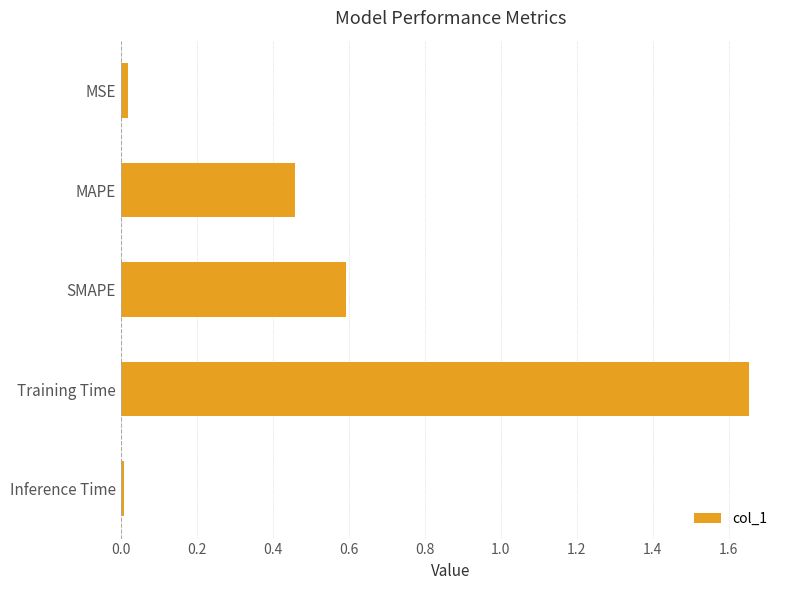

What is the label of the 4th bar from the top?

Training Time